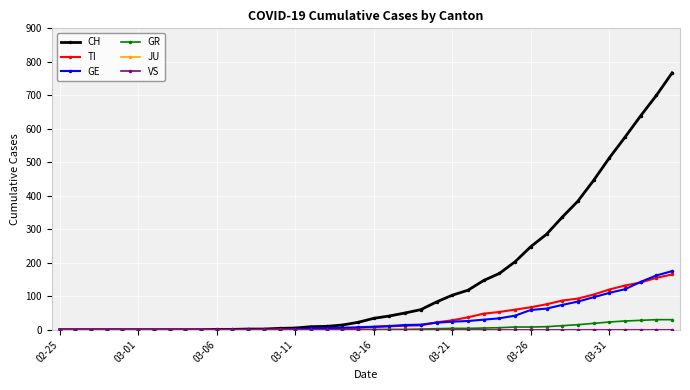

How many lines are shown in the chart?

6